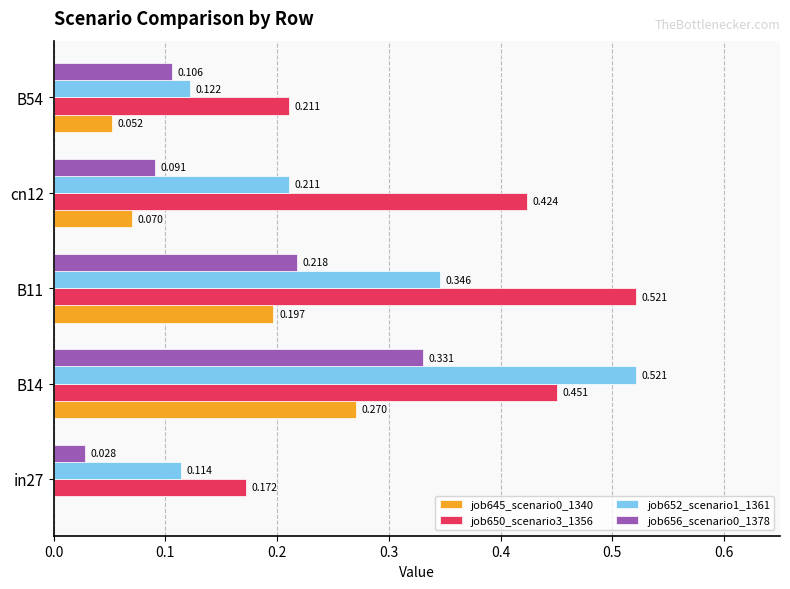

Is the value of job650_scenario3_1356 at in27 greater than the value of job652_scenario1_1361 at B14?

No